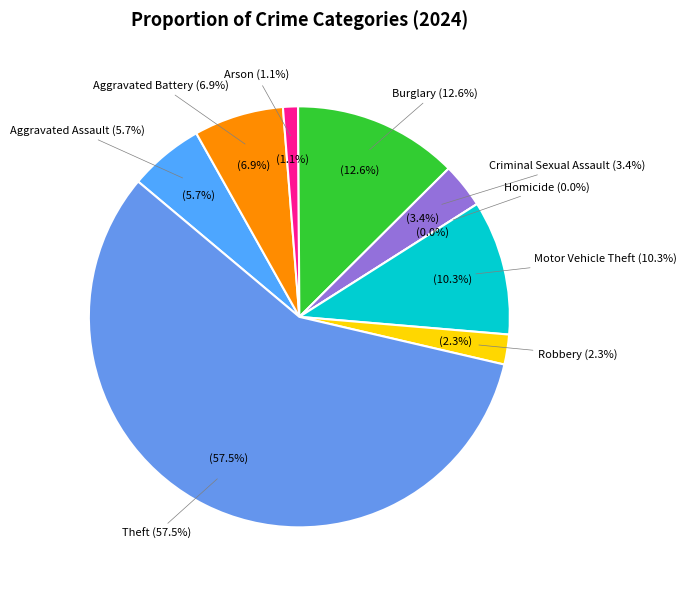

Is it true that Robbery is 12% of the pie?

False